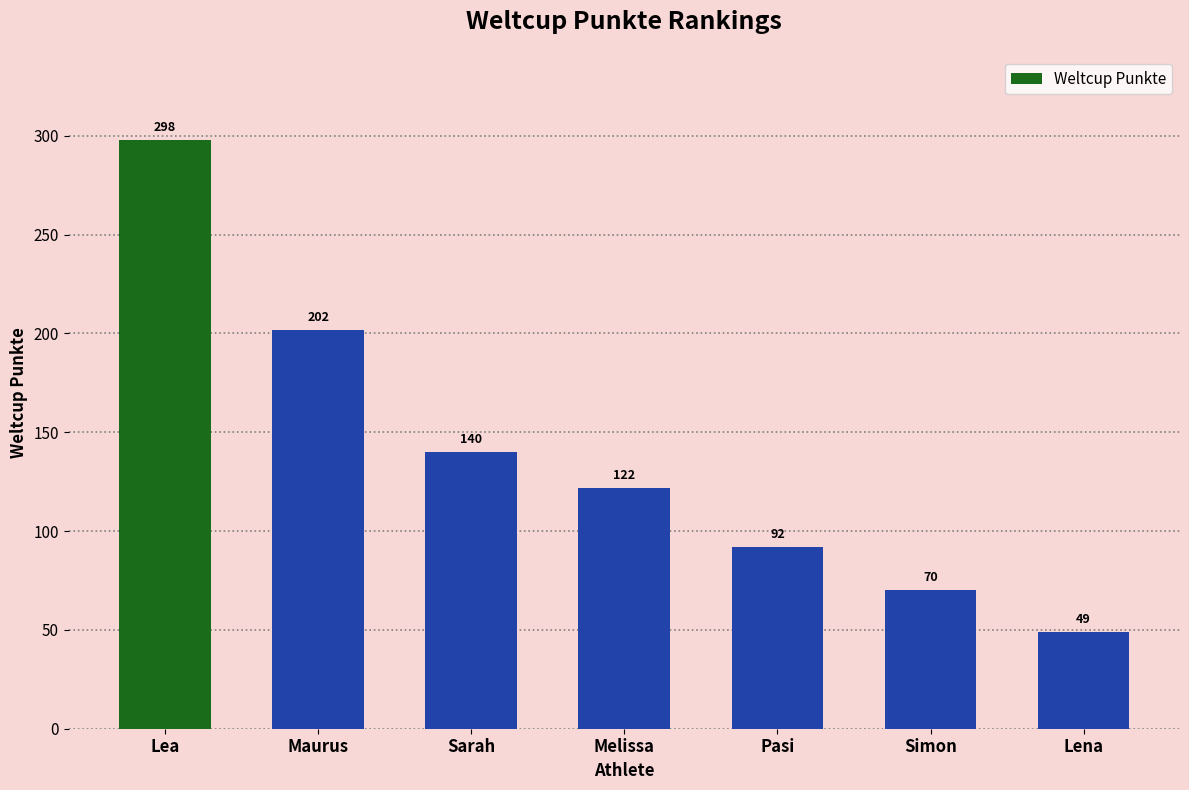

How many bars are there in total?

7